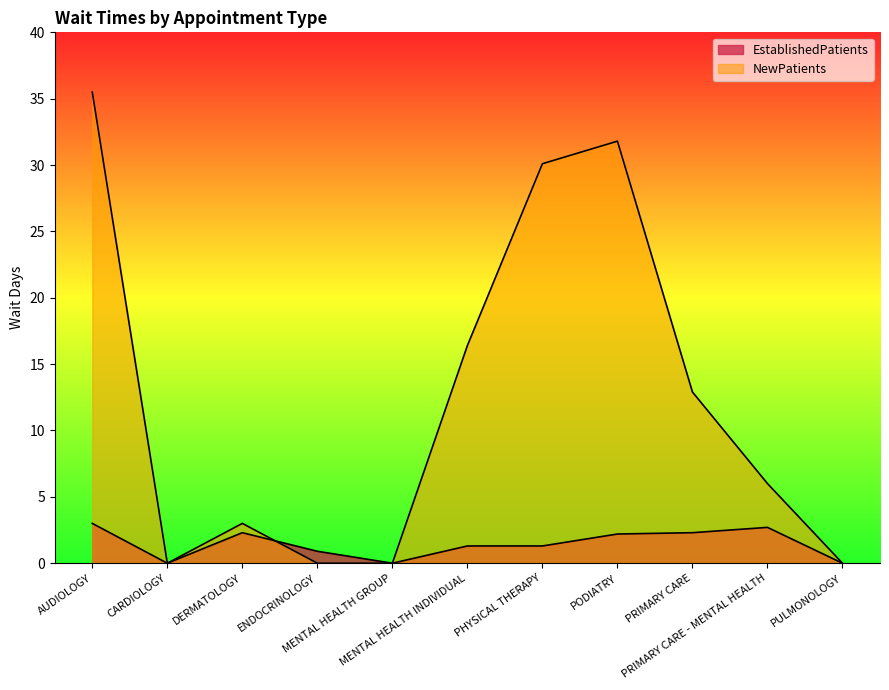

Is it true that EstablishedPatients equals 2.2 at PHYSICAL THERAPY?

False